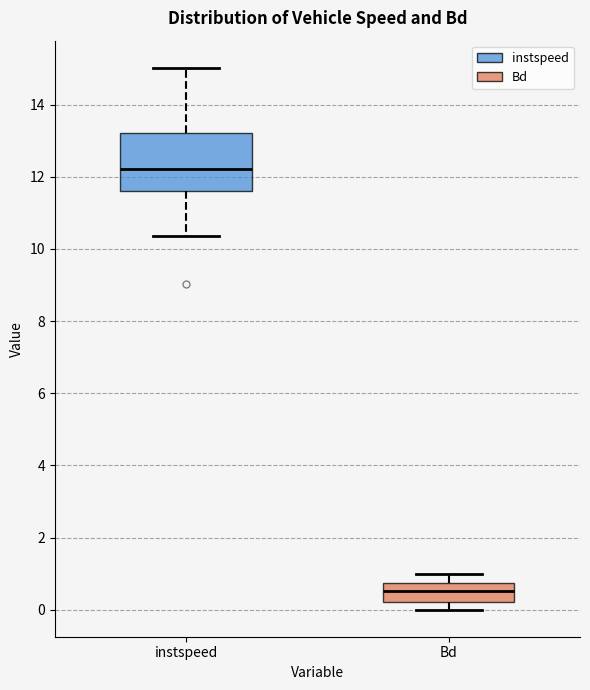

Reading left to right, read every box against the y-axis: the position of its median line, the range the box covers, and the ends of its whiskers. The values are not printed on the chart, so give them approximately, as read against the axis.

instspeed: median 12.2, box 11.6 to 13.2, whiskers 10.4 to 15.0
Bd: median 0.6, box 0.2 to 0.8, whiskers 0.0 to 1.0